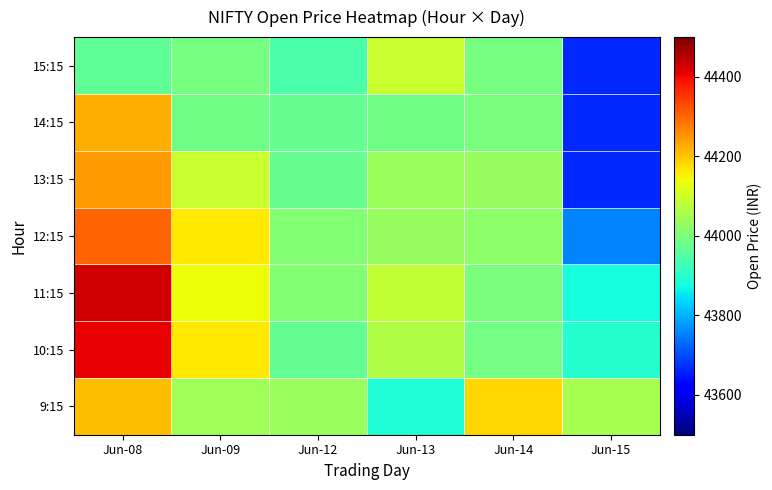

What is the spread (max minus min) of values at Jun-14?

191.4